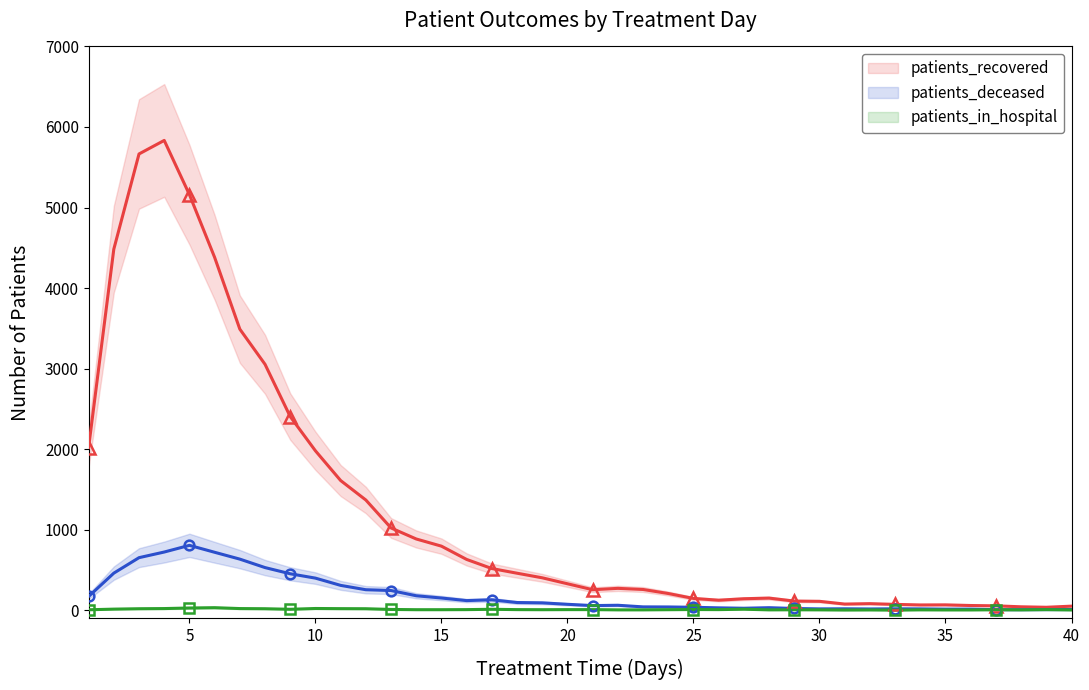

True or false: patients_in_hospital and patients_deceased cross at least once.

False